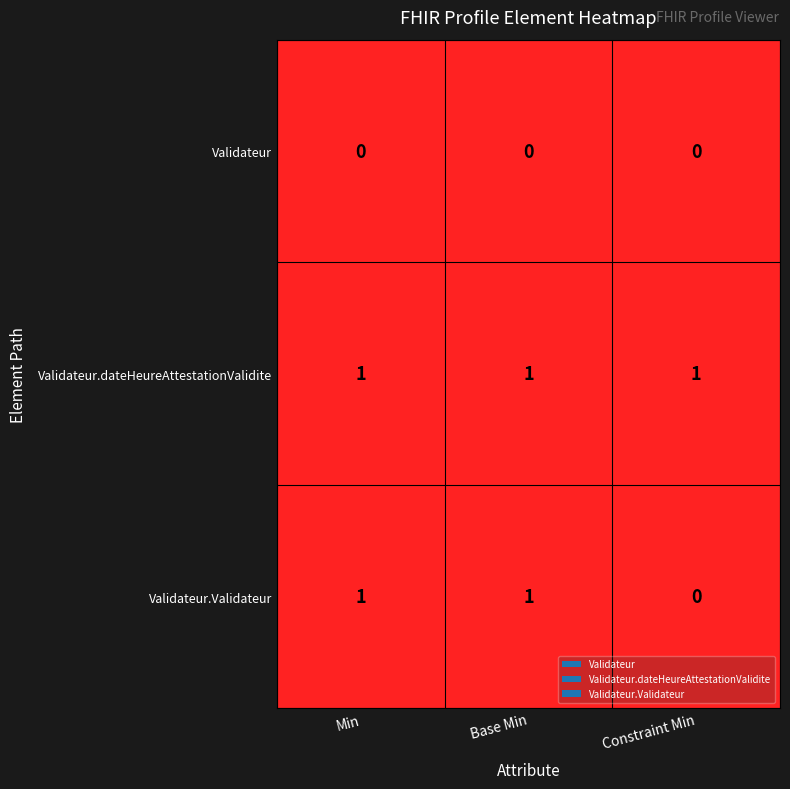

How many data points does each series have?

3